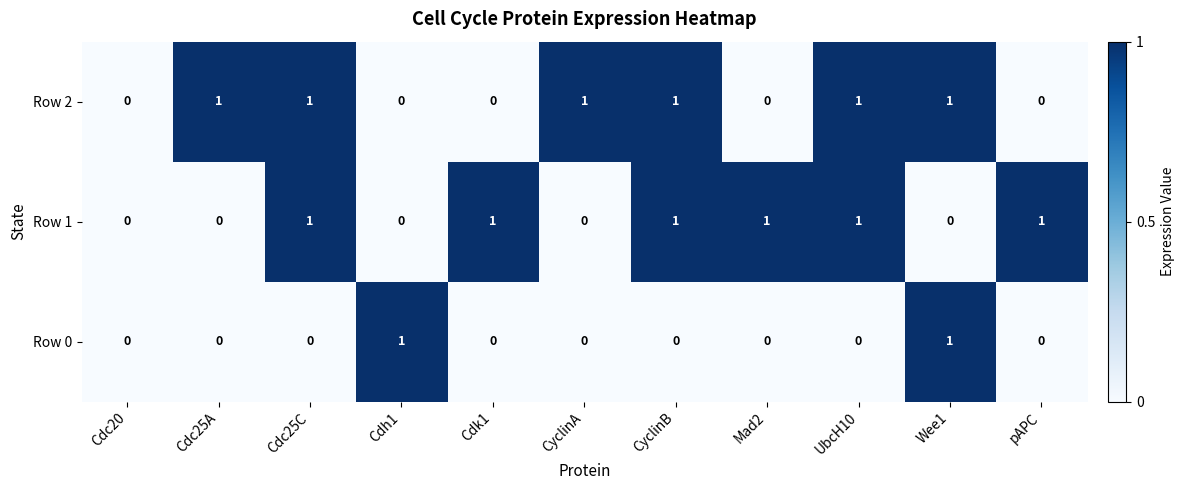

Is the value of Row 2 at pAPC greater than the value of Row 1 at UbcH10?

No